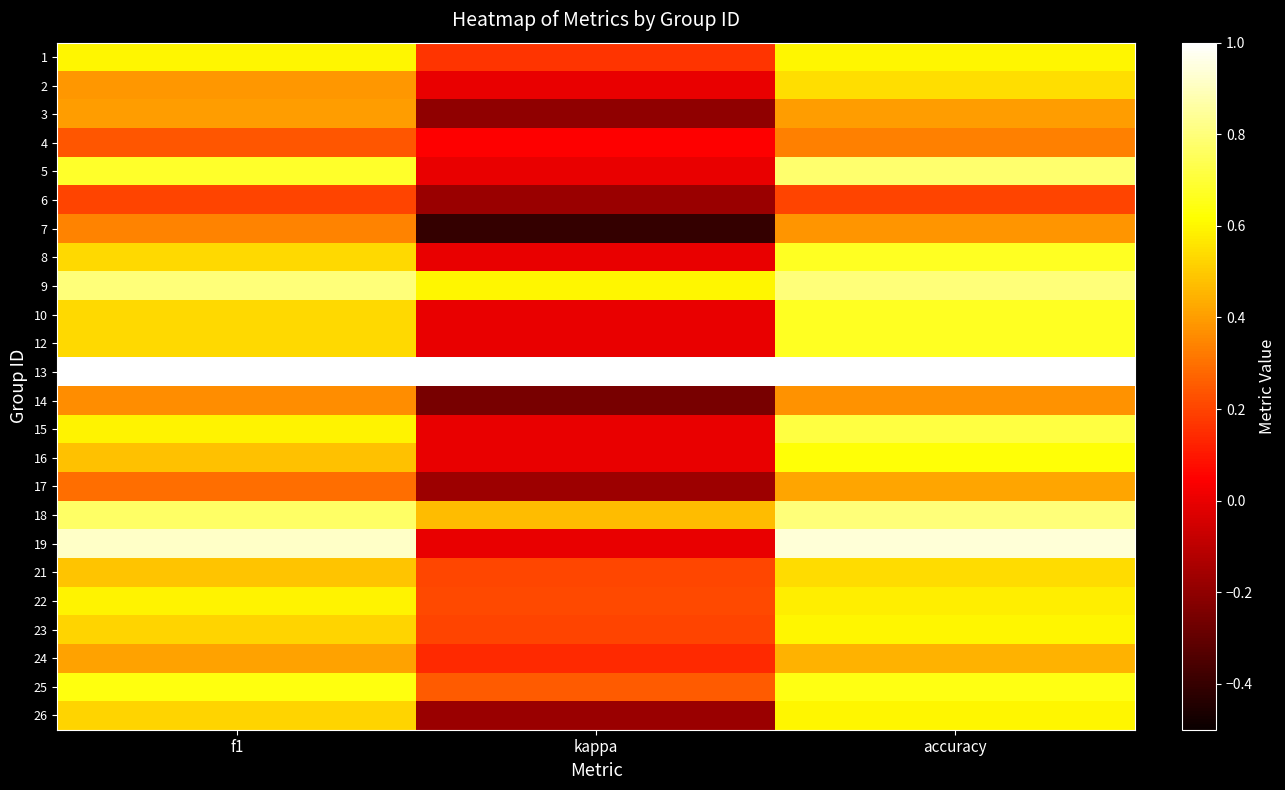

Between kappa and f1, which is larger?

f1